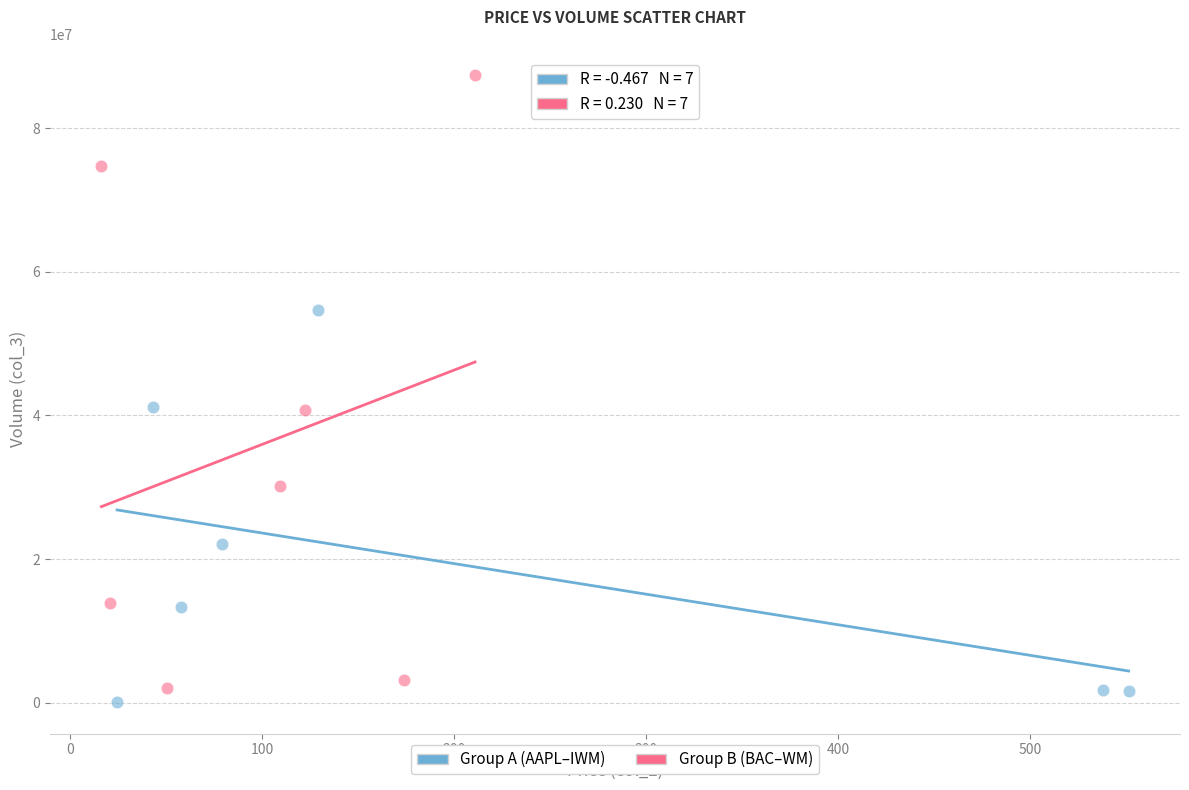

Which series has the largest Y range (max minus min)?

Group B (BAC–WM)